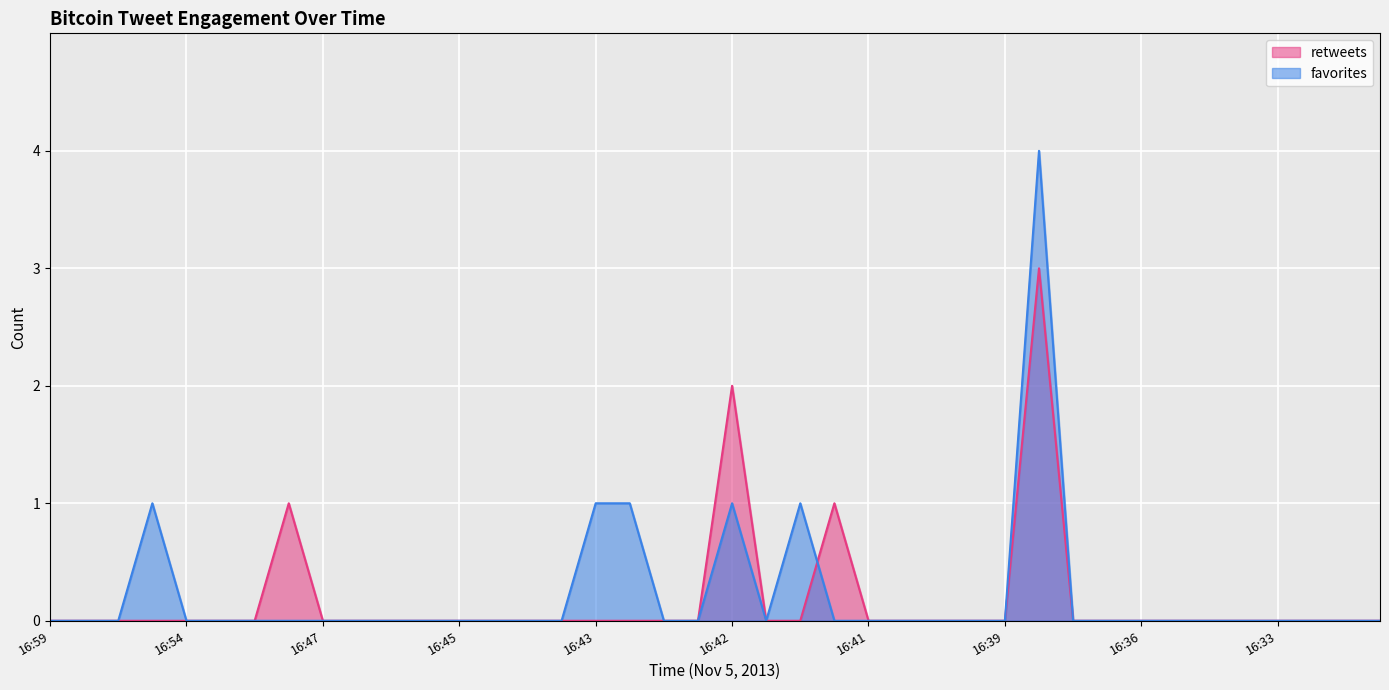

At which category does the chart reach its minimum across all series?

16:59